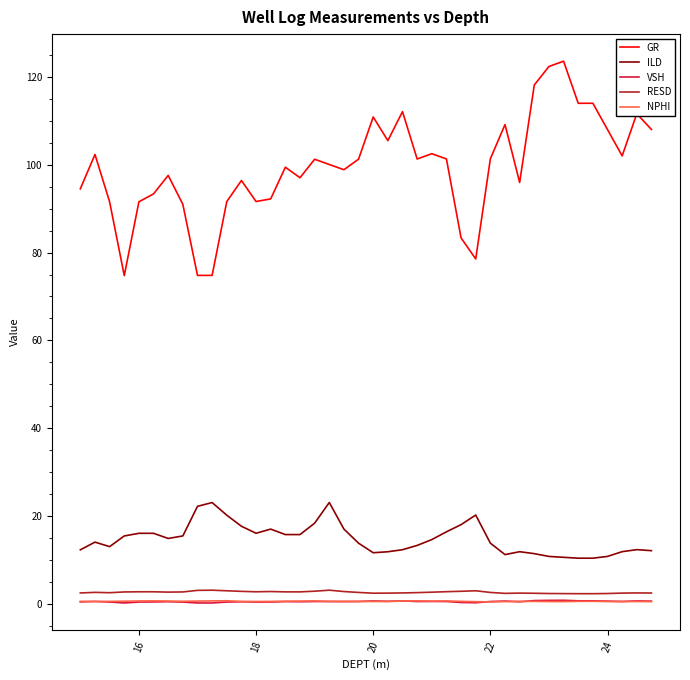

Which series has the largest total across all categories?

GR